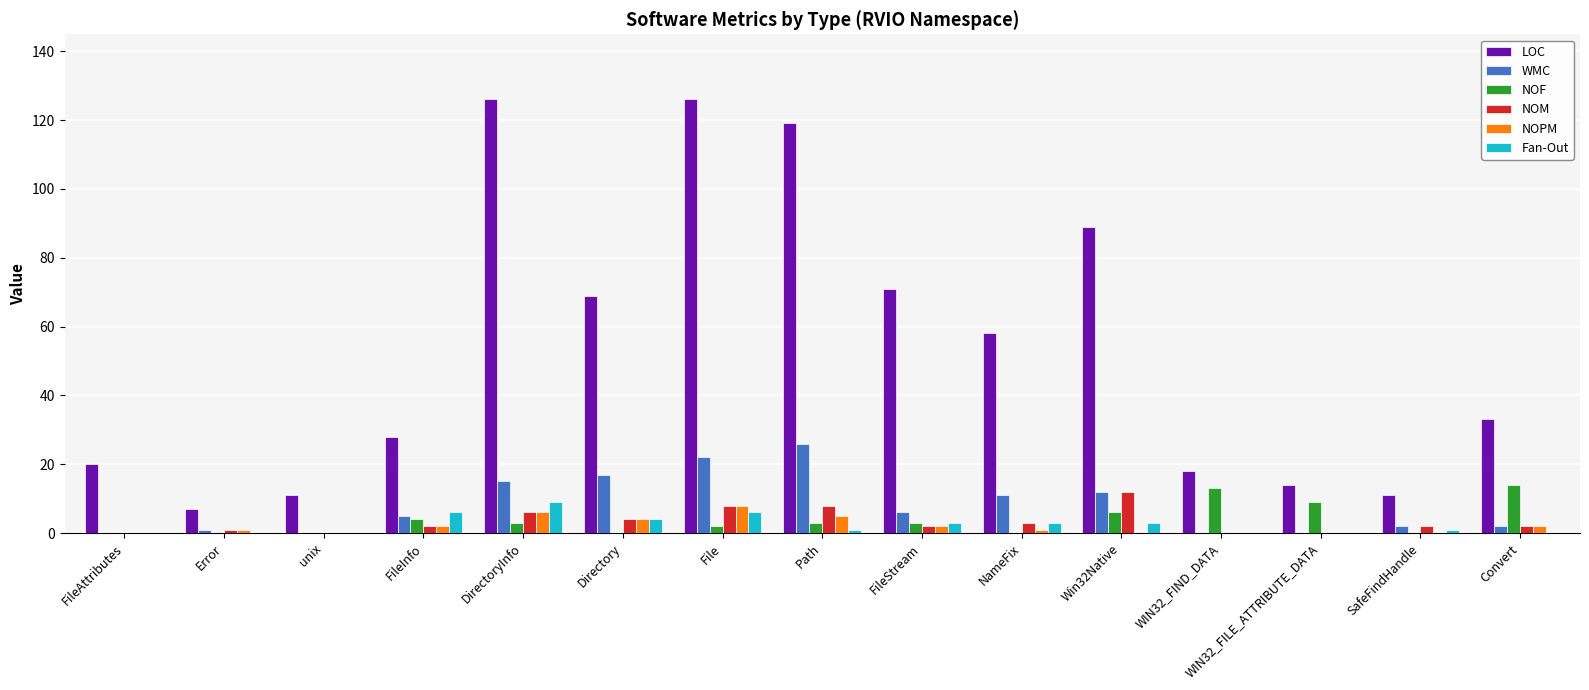

Does the chart contain stacked bars?

No